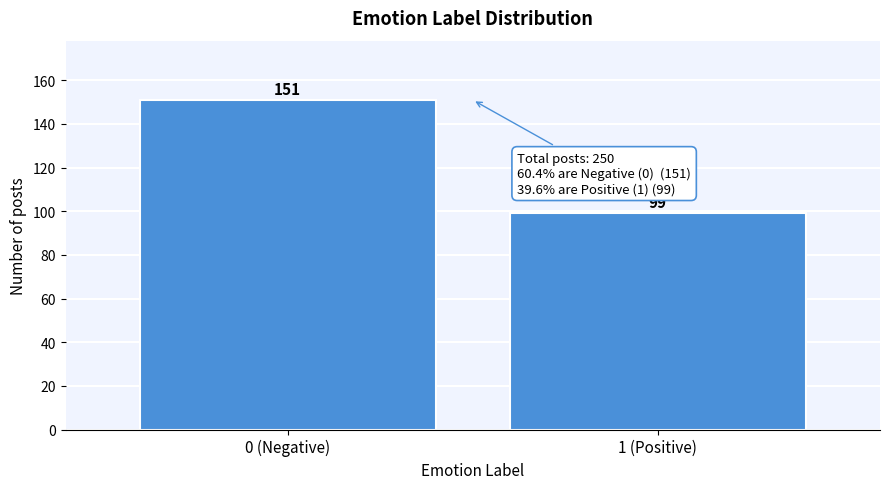

Reading right to left, what are all the values shown in this chart?

1 (Positive)=99	0 (Negative)=151